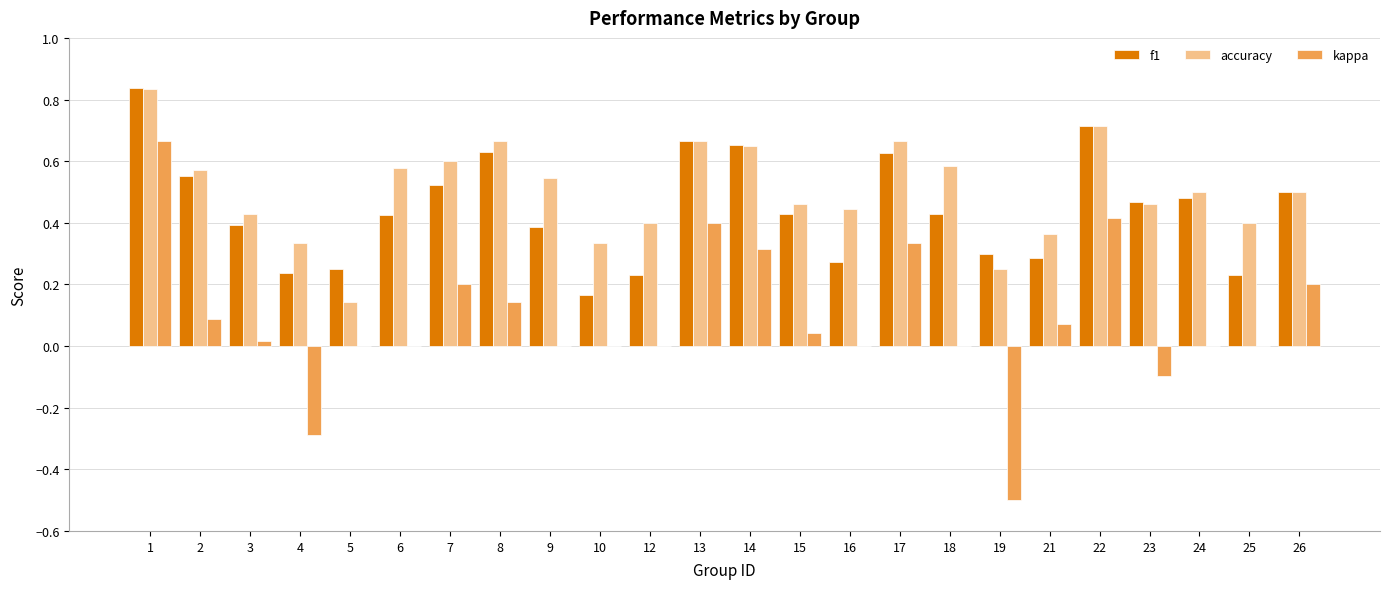

How many groups of bars are there?

24